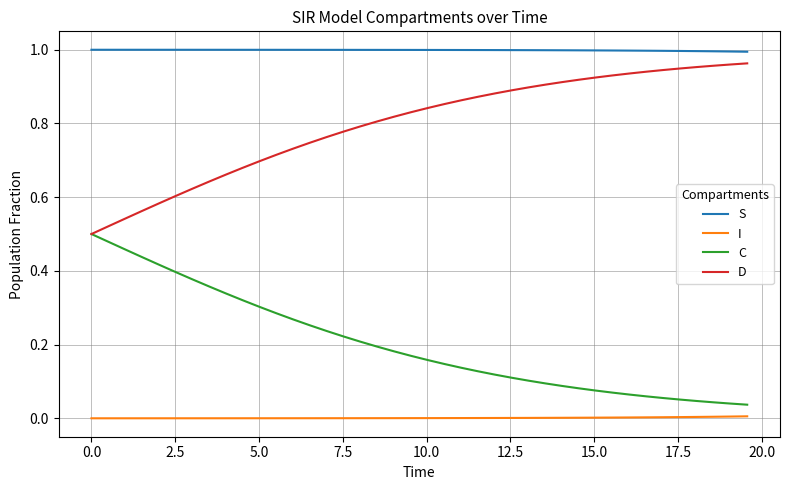

List the series in order of their overall mean, highest first.

S, D, C, I